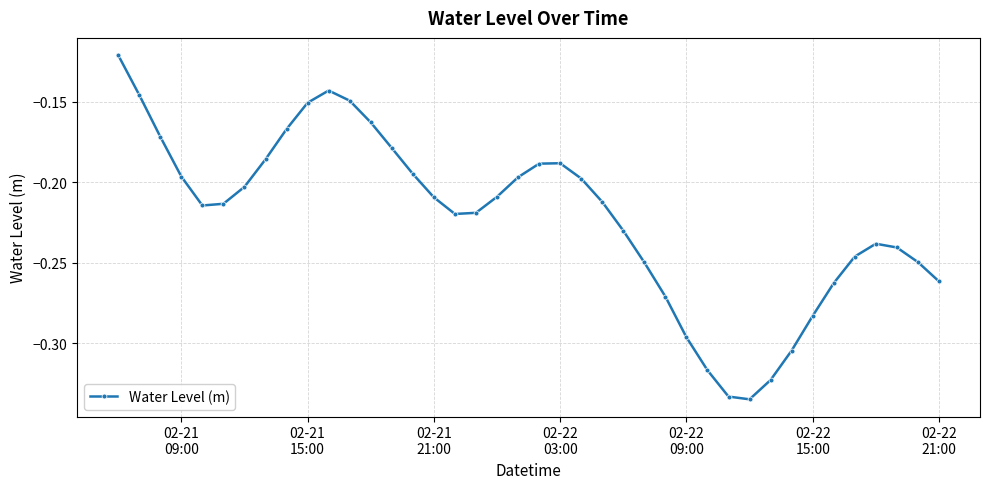

What is the sum of all values?

-8.9